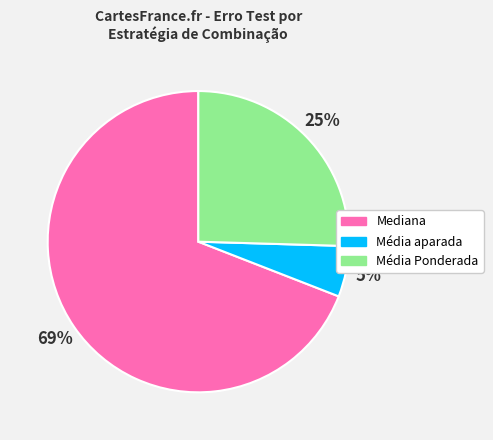

Which slice is the largest?

Mediana